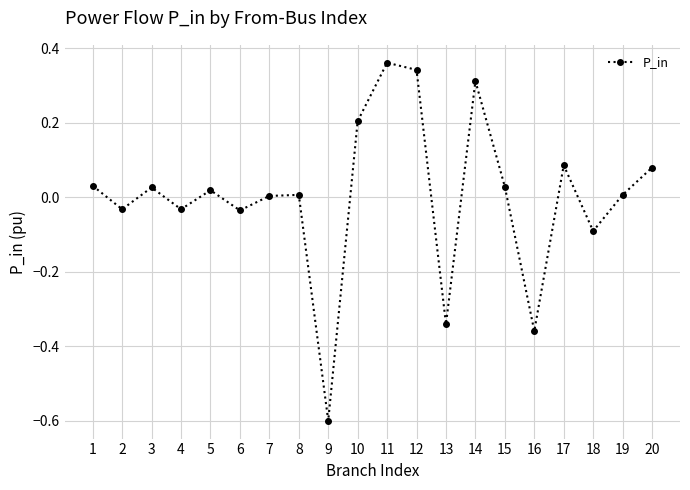

What is the difference between the maximum and minimum values?

1.0